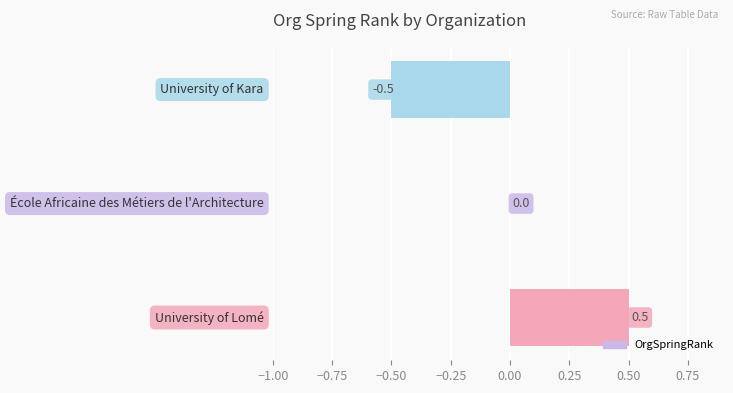

What is the maximum value shown in the chart?

0.5